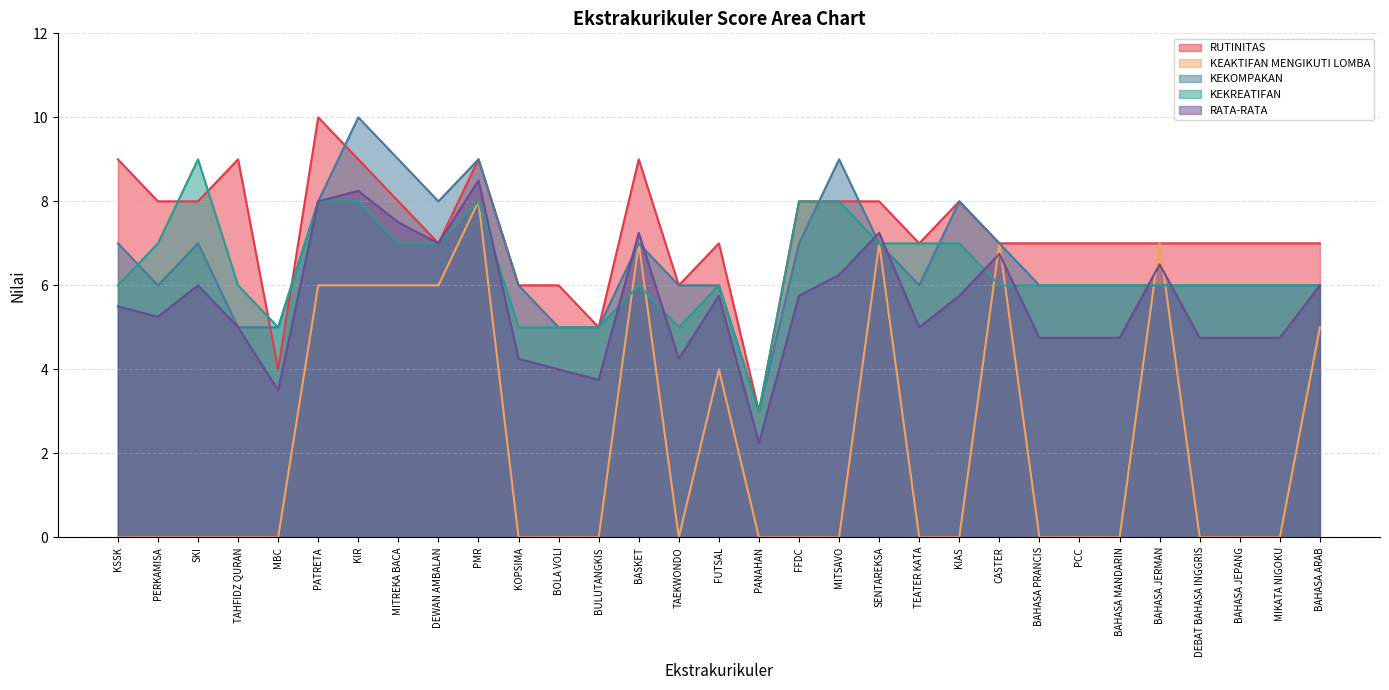

What is the value of the RUTINITAS point at the 23rd from the left?

7.0